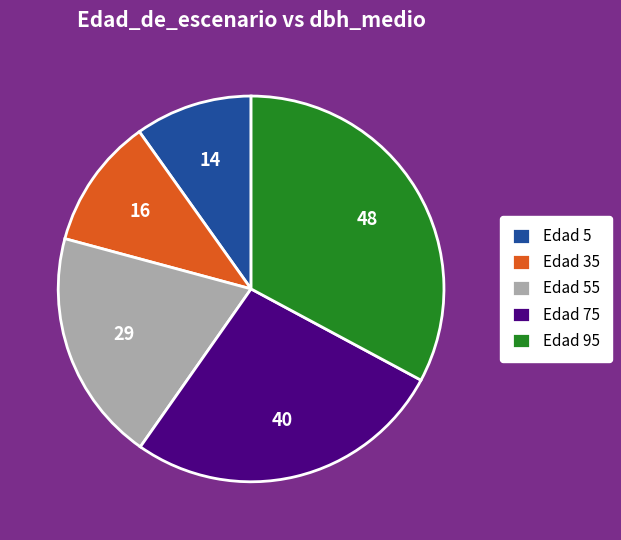

What is the ratio of the value at Edad 95 to the value at Edad 55?

1.7